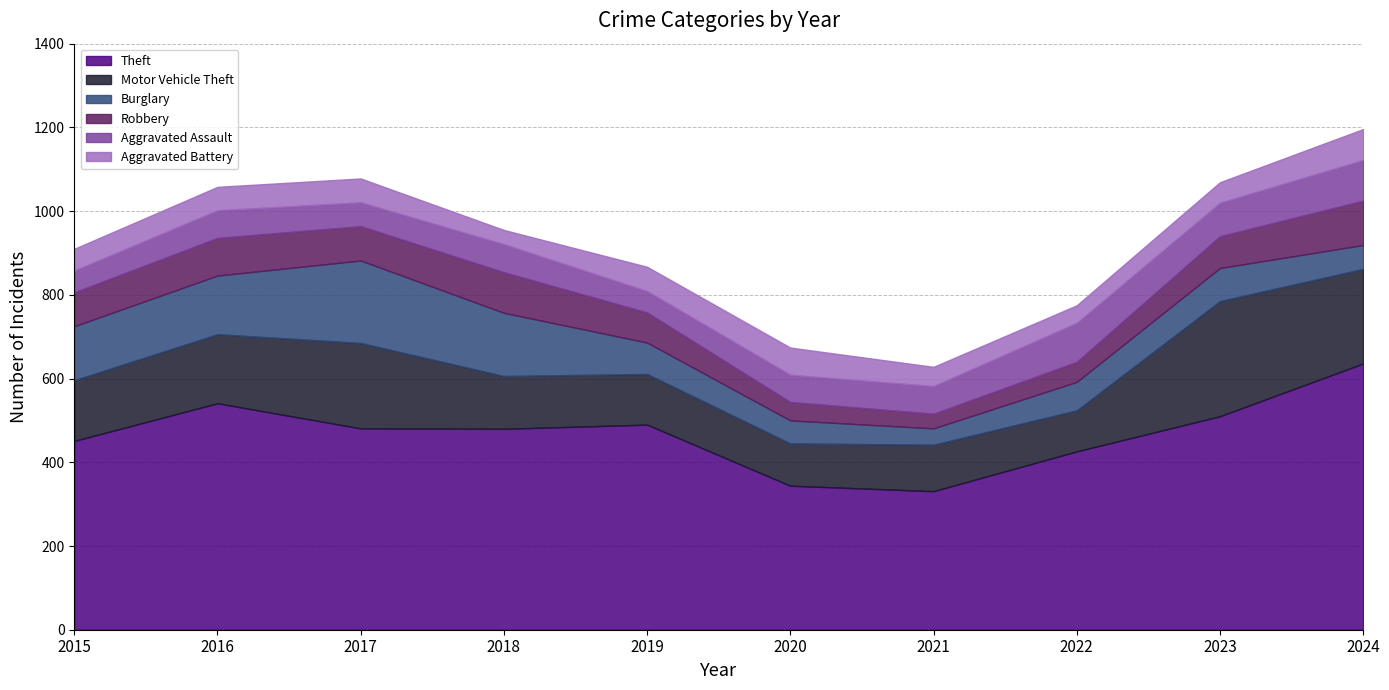

Does the chart display data point markers on the line(s)?

No